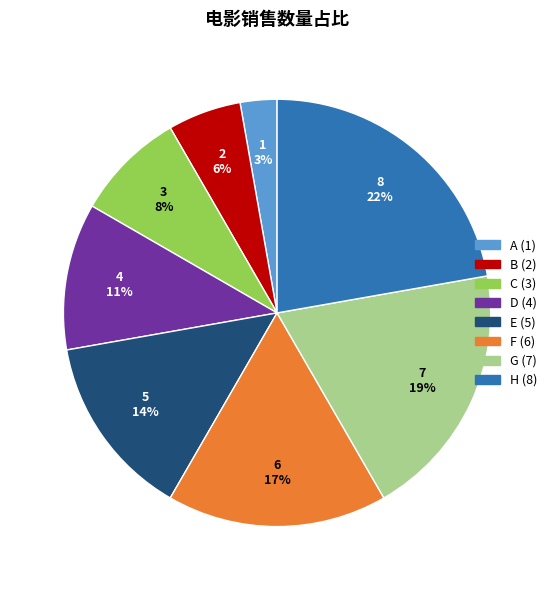

To the nearest percent, what is the combined percentage of B and C?

14%